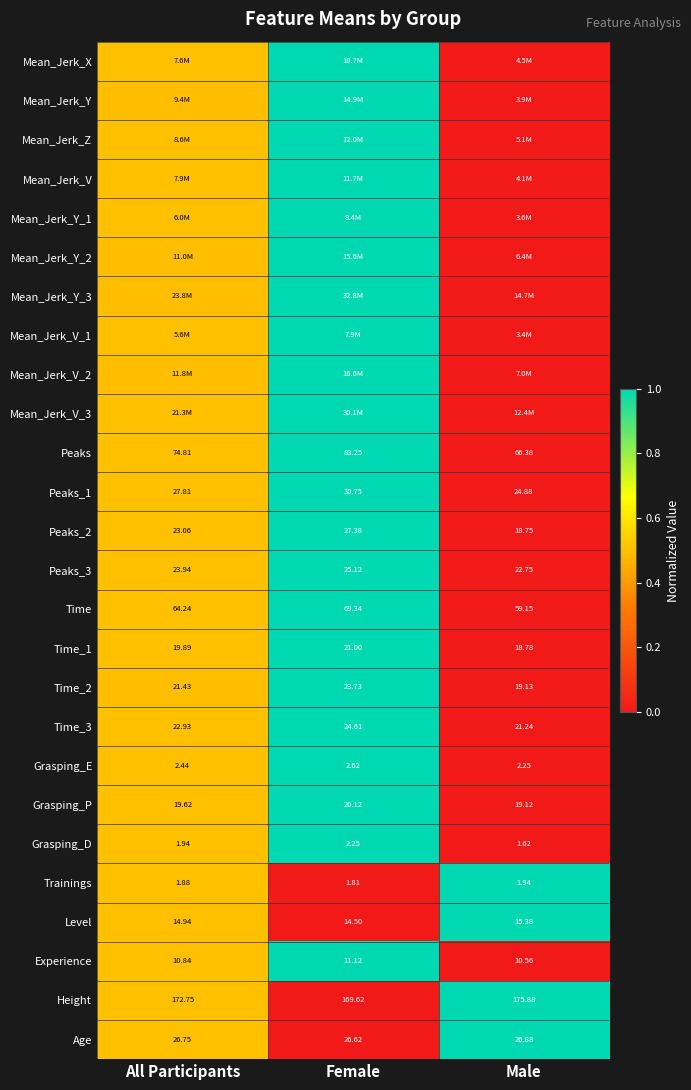

Where is Time_1 nearest to the value 19?

Male